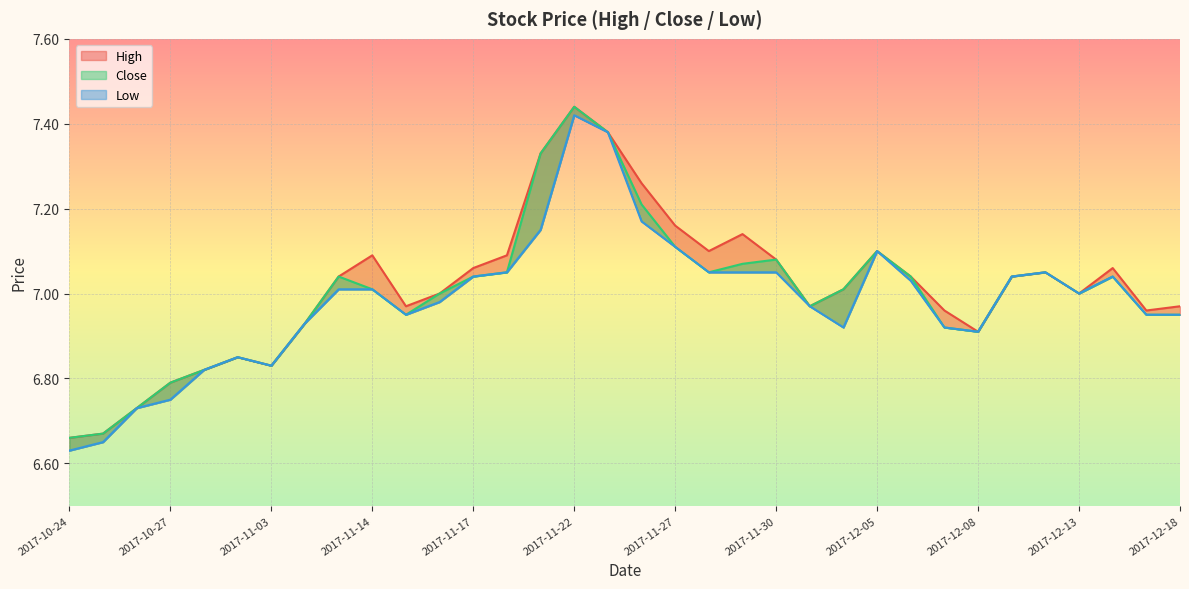

True or false: High and Close intersect in this chart.

False